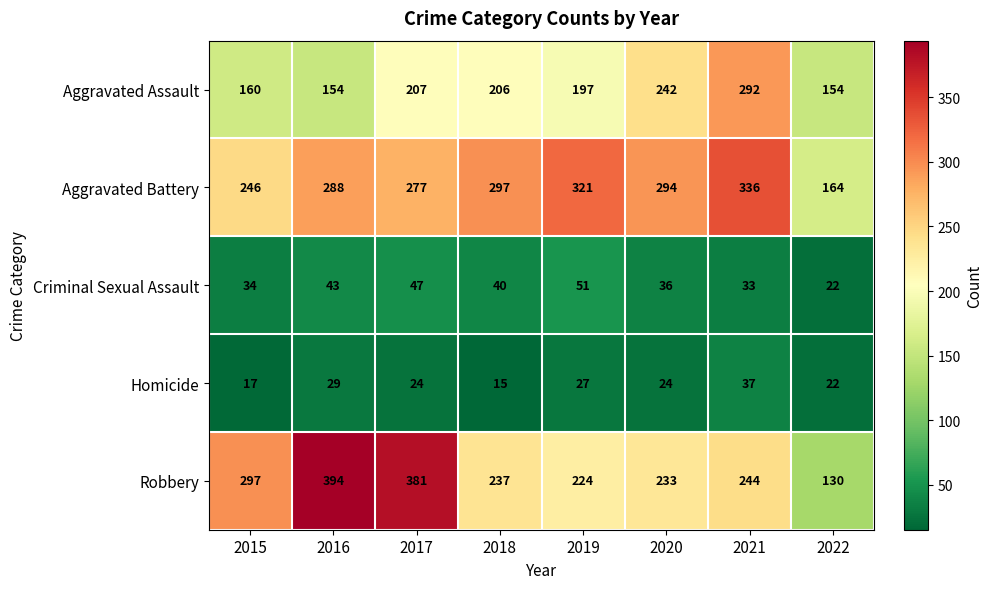

What is the sum of the Robbery values at 2022 and 2015?

427